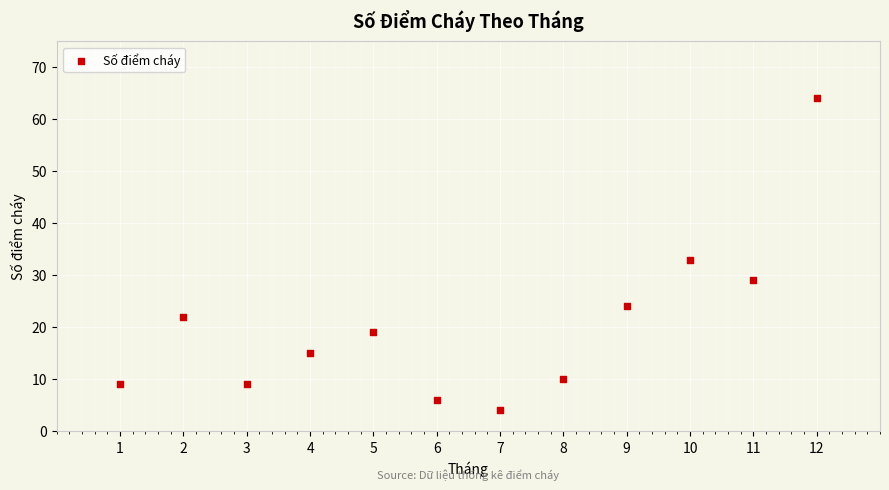

What is the average X value?

6